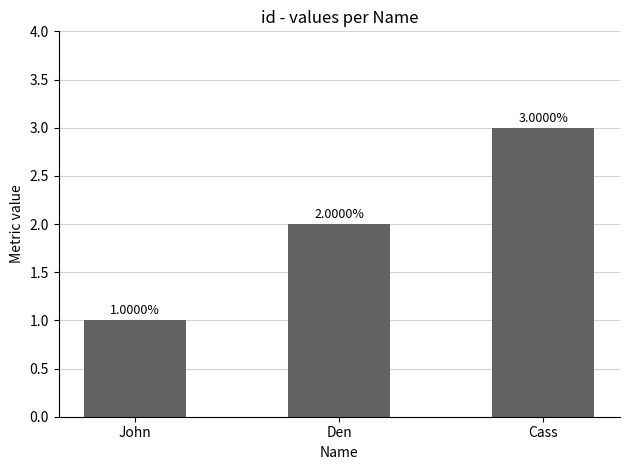

What is the minimum value shown in the chart?

1